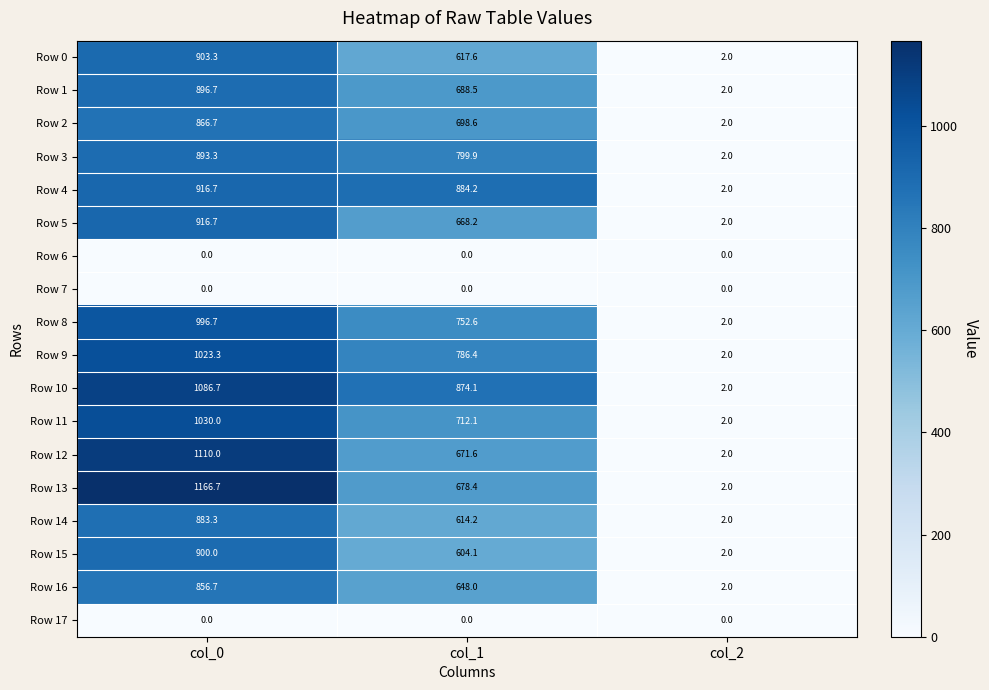

What is the greatest value displayed?

1166.7